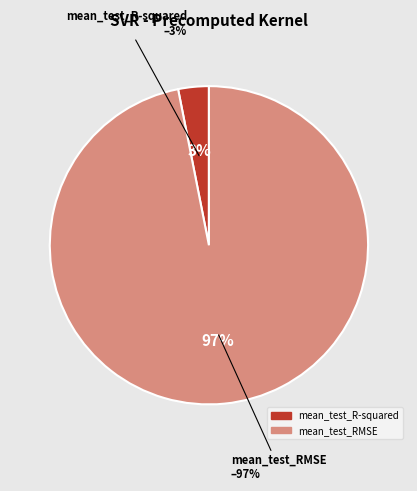

Rank the categories by value from lowest to highest.

mean_test_R-squared, mean_test_RMSE